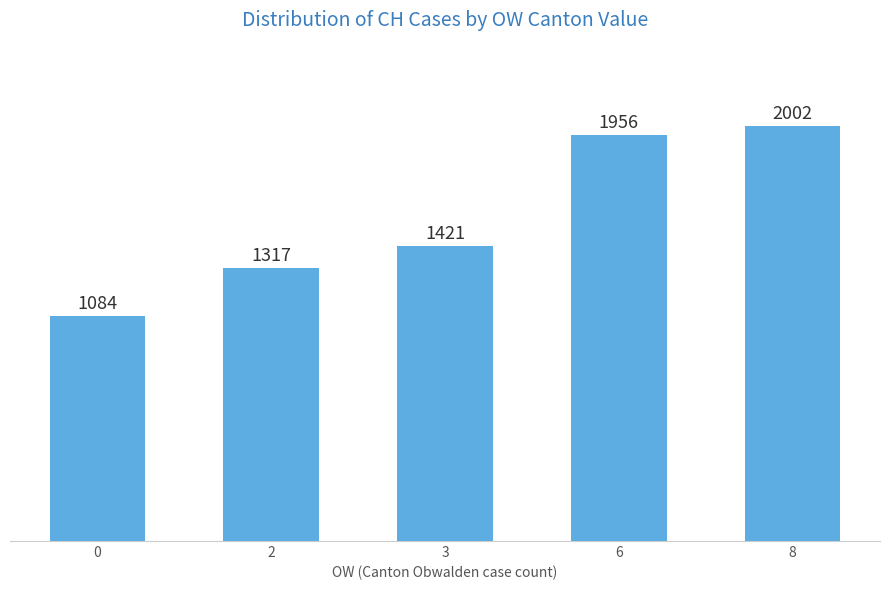

Are the bars horizontal?

No